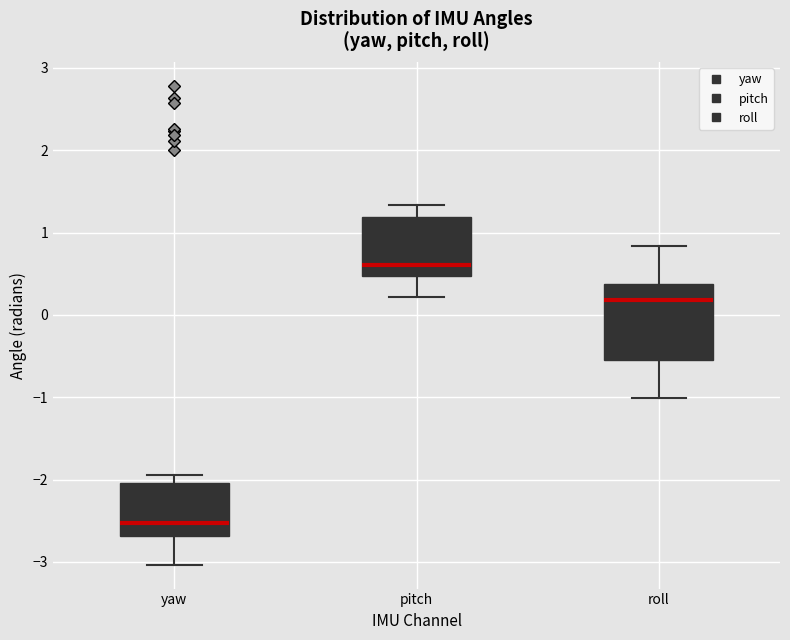

Which box has the lowest median line?

yaw